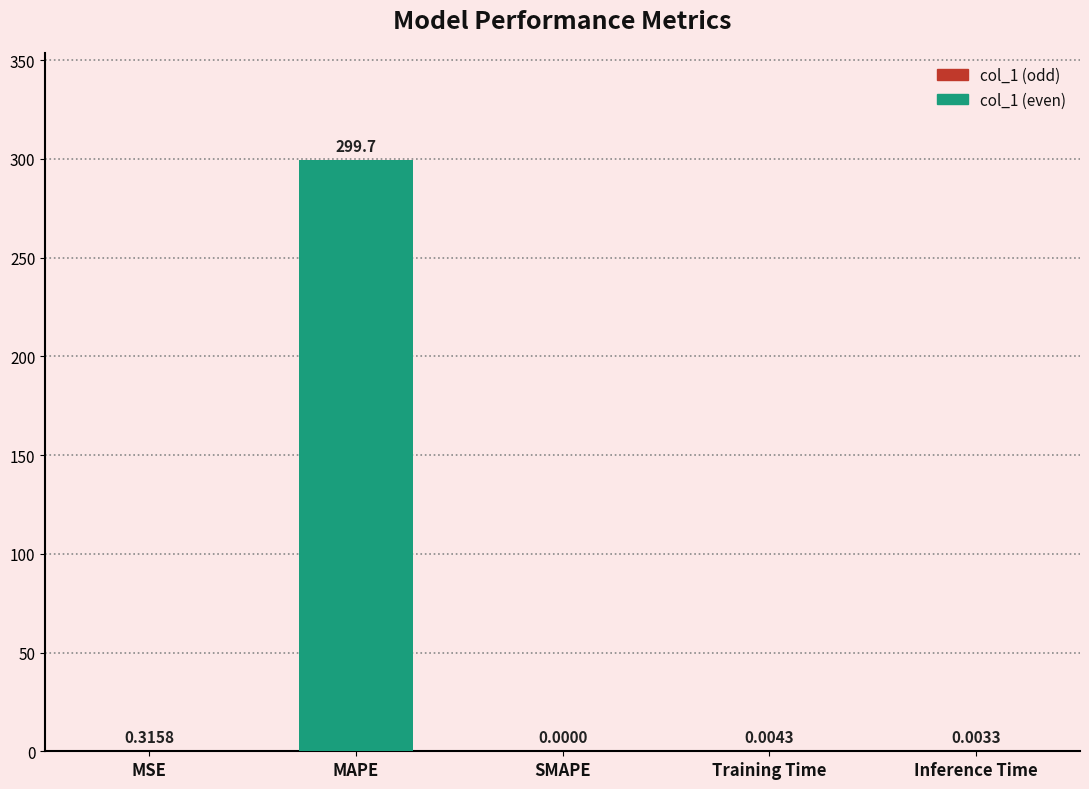

What is the greatest value displayed?

299.7